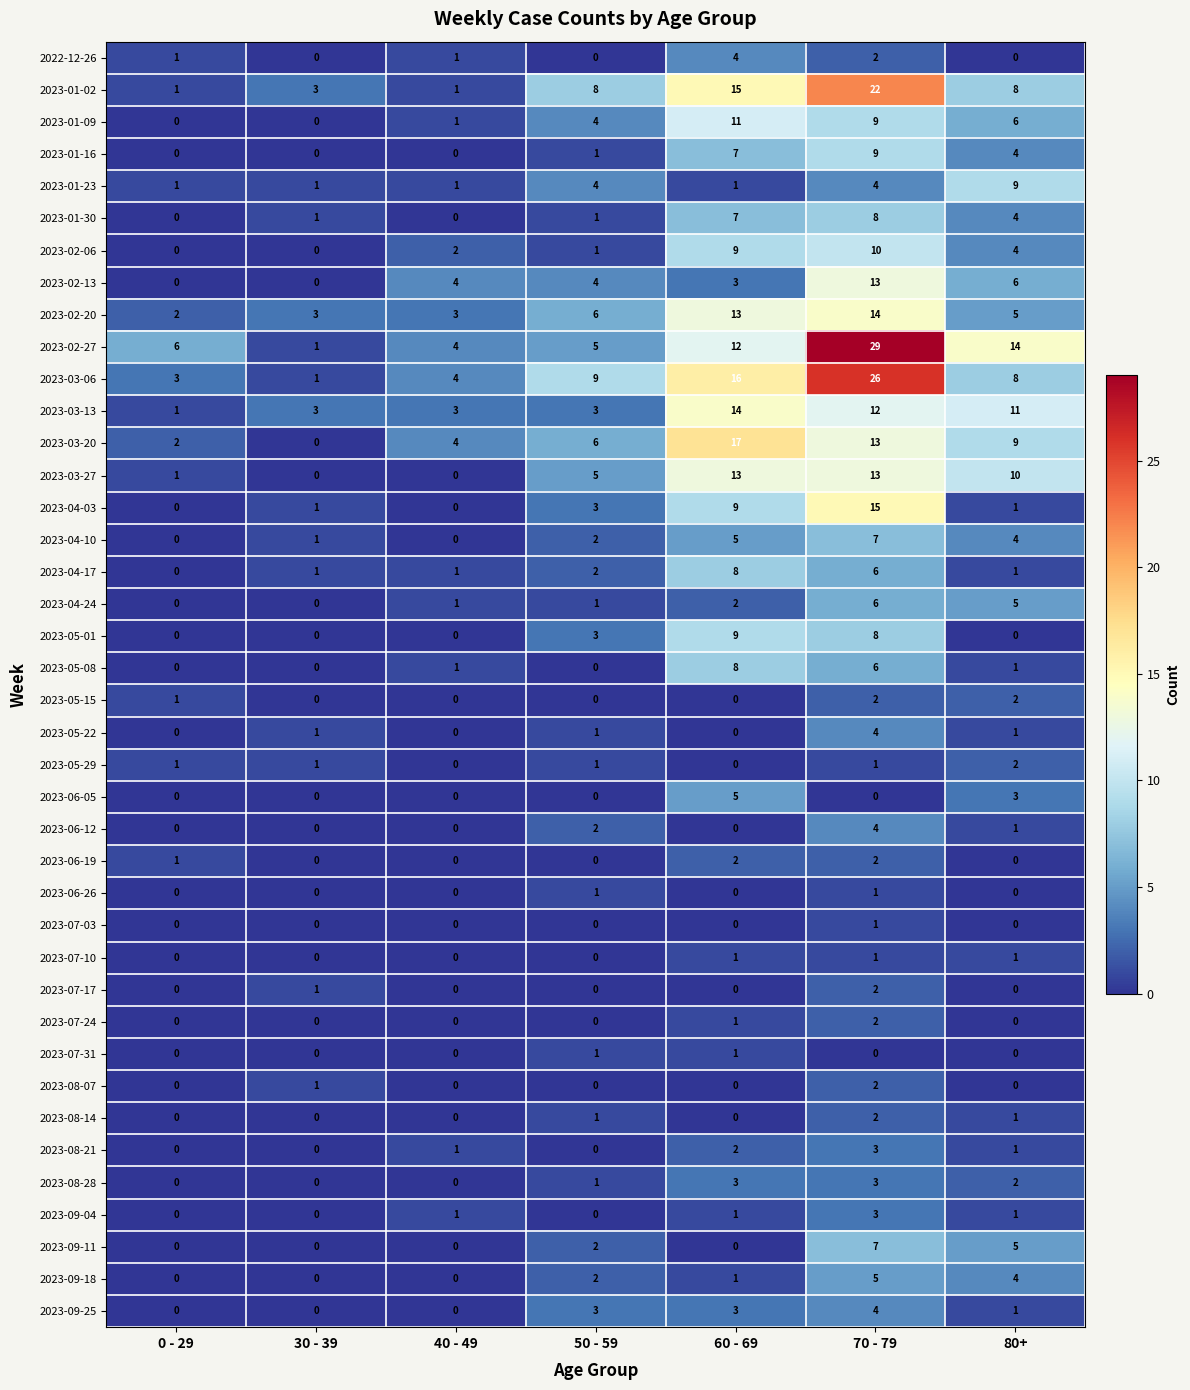

What is the sum of all 2023-08-14 values?

4